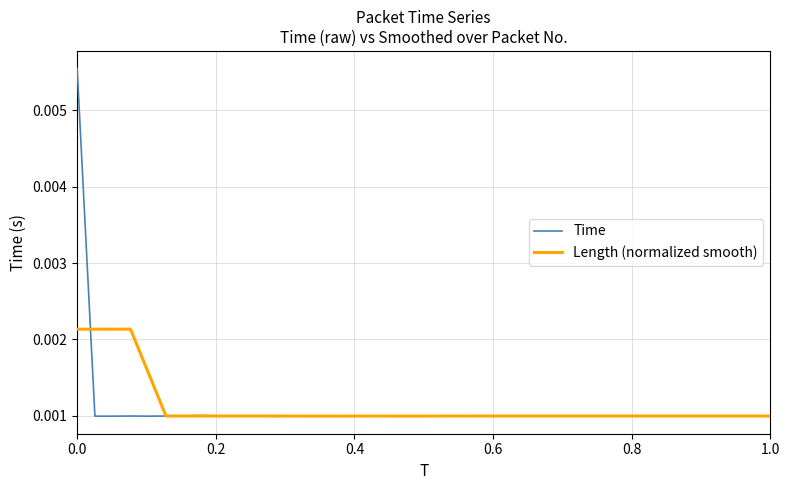

Rank the series by their maximum value, from highest to lowest.

Time, Length (normalized smooth)